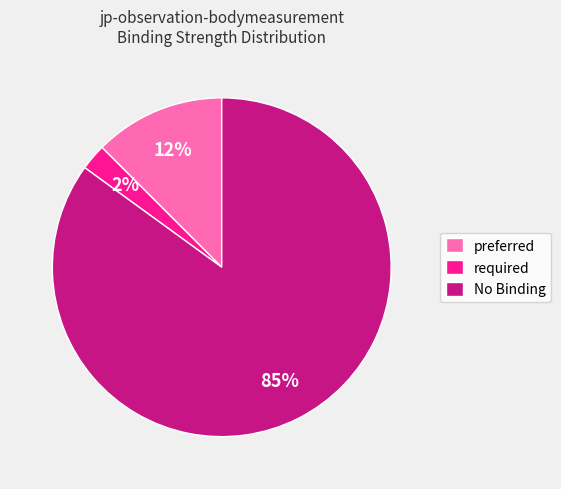

Rank the categories by value from lowest to highest.

required, preferred, No Binding